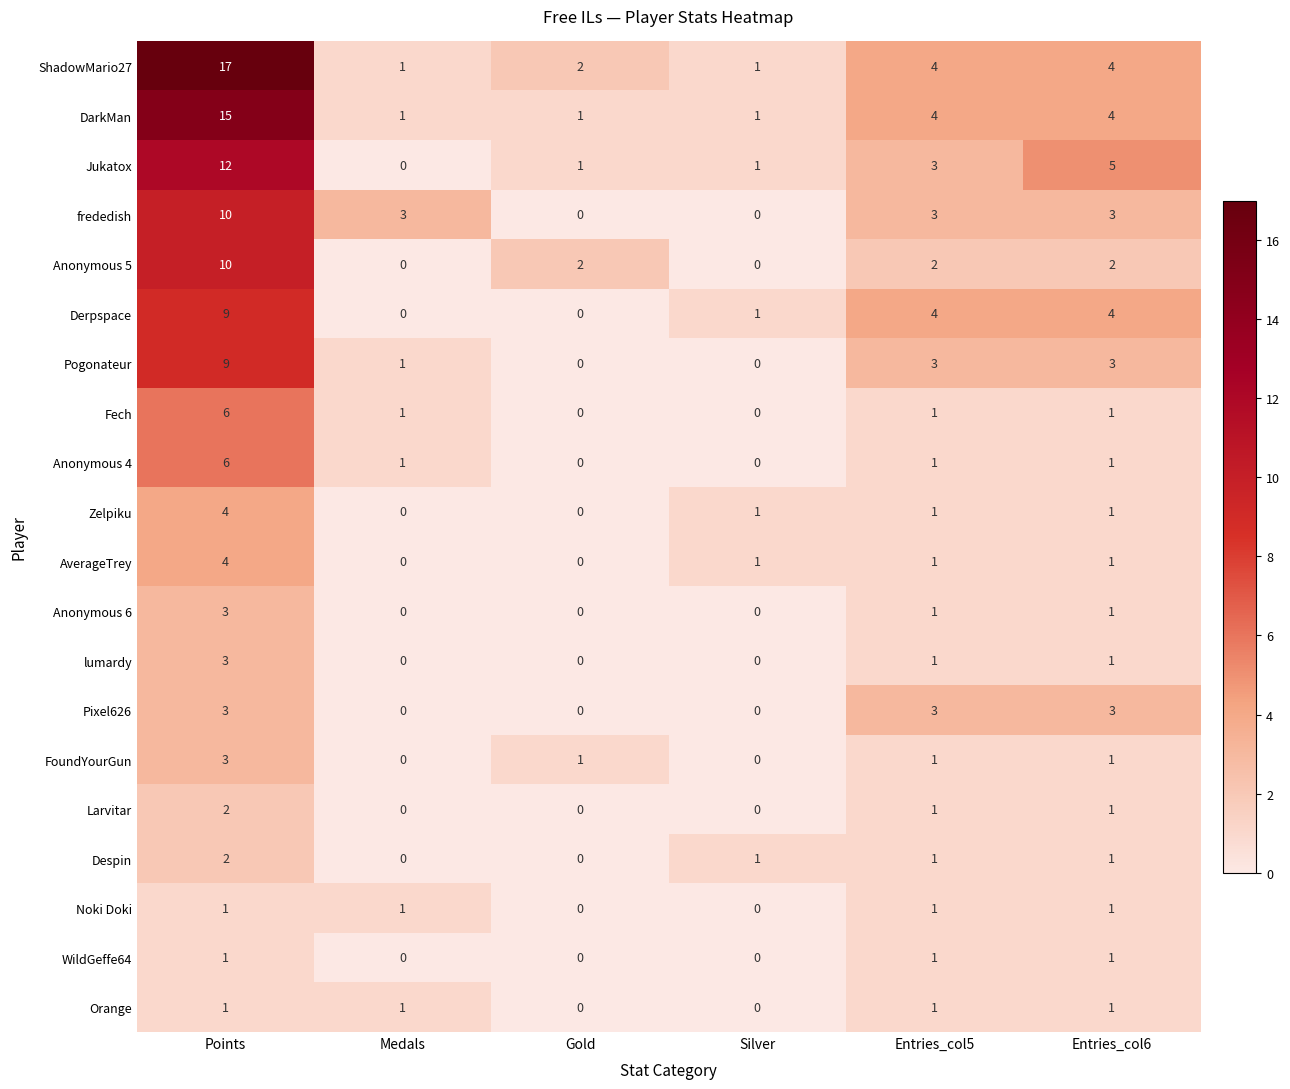

What is the sum of the ShadowMario27 values at Medals and Entries_col5?

5